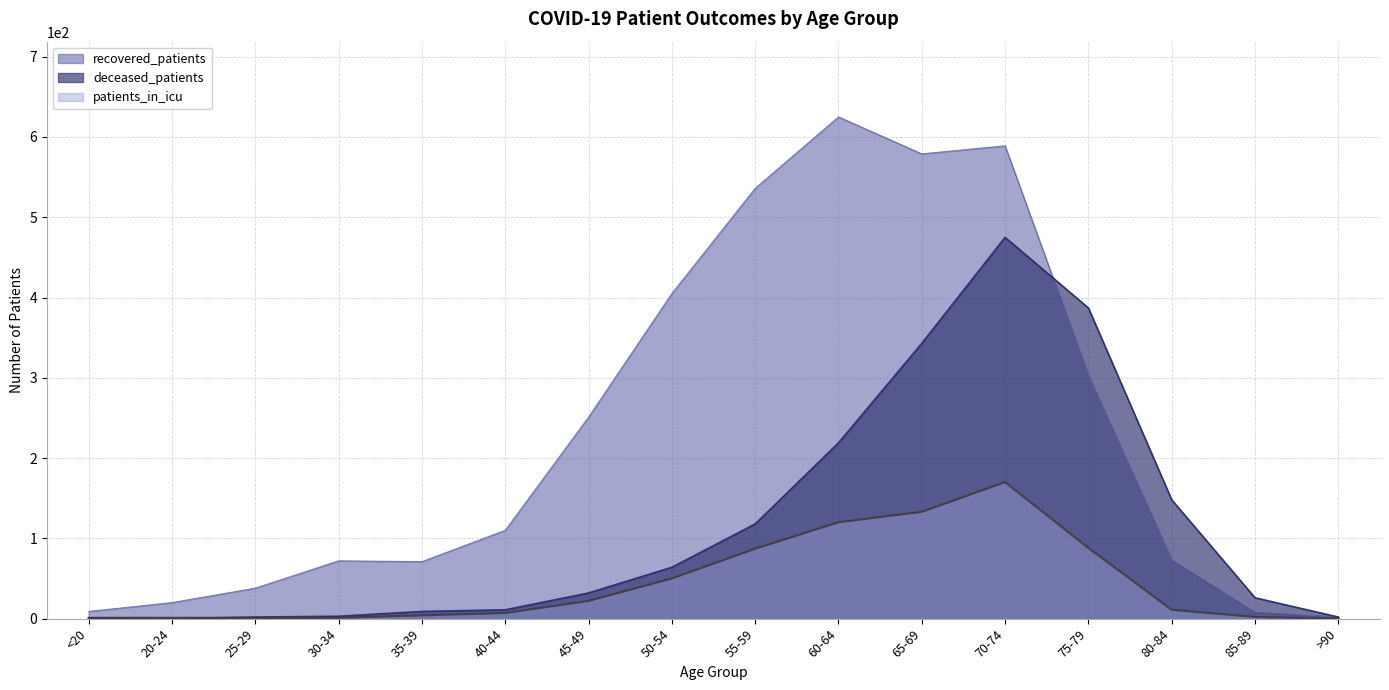

How many lines are shown in the chart?

3